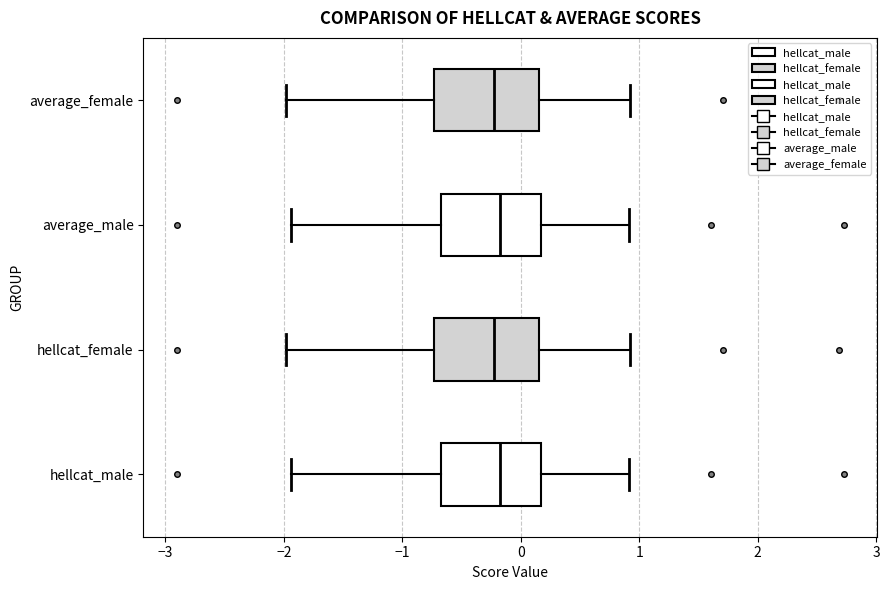

Reading bottom to top, read every box against the x-axis: the position of its median line, the range the box covers, and the ends of its whiskers. The values are not printed on the chart, so give them approximately, as read against the axis.

hellcat_male: median -0.2, box -0.7 to 0.2, whiskers -1.9 to 0.9
hellcat_female: median -0.2, box -0.7 to 0.2, whiskers -2.0 to 0.9
average_male: median -0.2, box -0.7 to 0.2, whiskers -1.9 to 0.9
average_female: median -0.2, box -0.7 to 0.2, whiskers -2.0 to 0.9